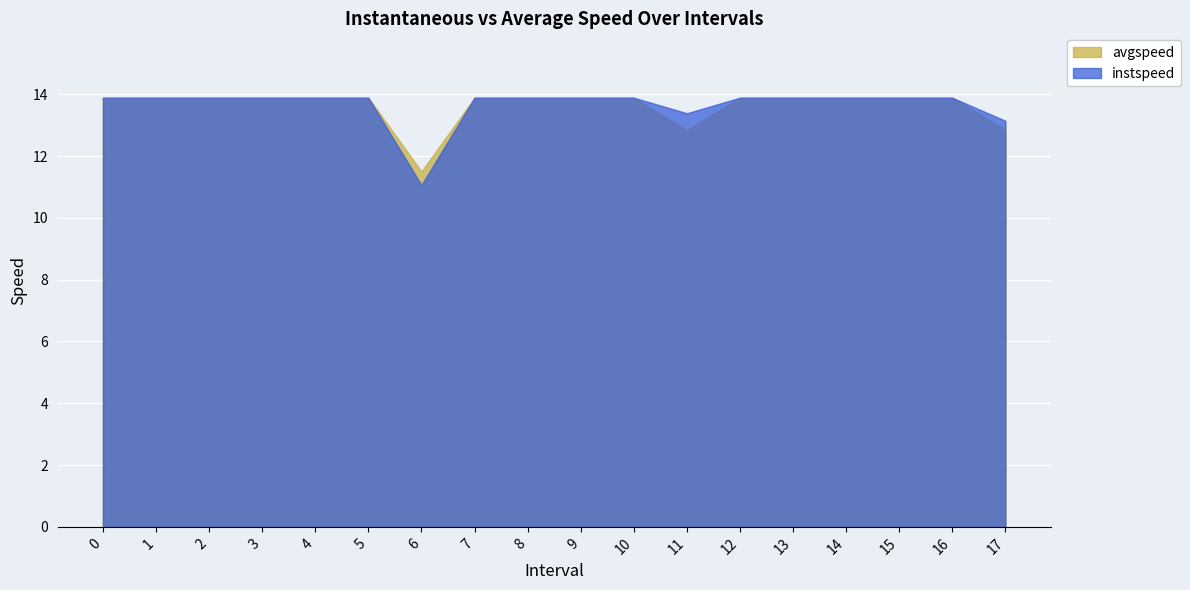

True or false: avgspeed has a value of 13.9 at 0.

True